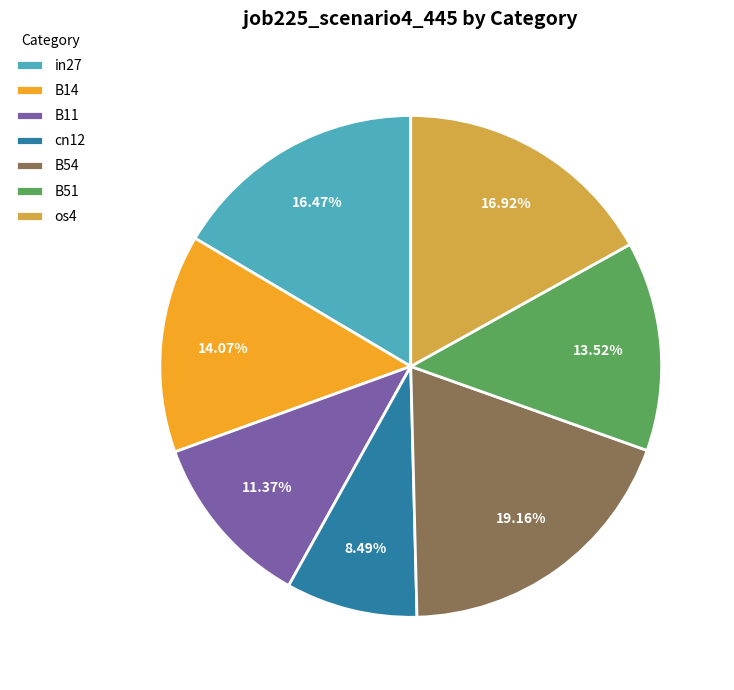

Is the sum of B11 and cn12 greater than half?

No